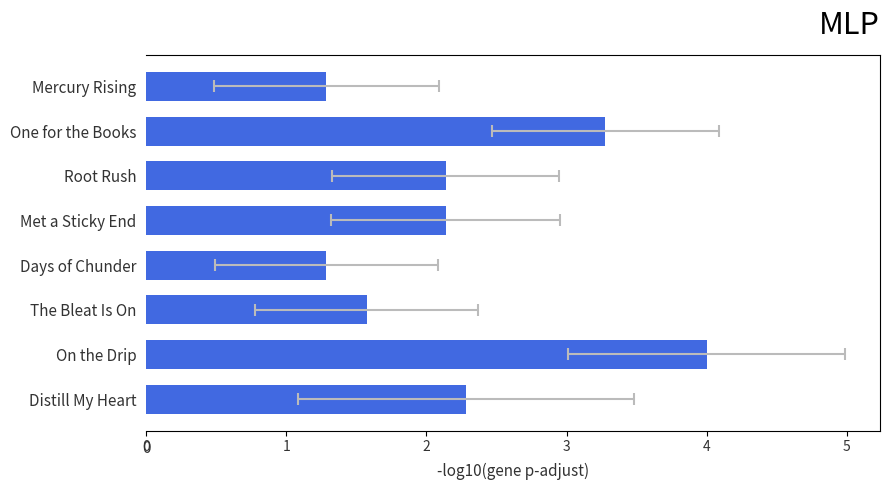

Approximately how many times larger is the value at Met a Sticky End compared to Mercury Rising?

1.7